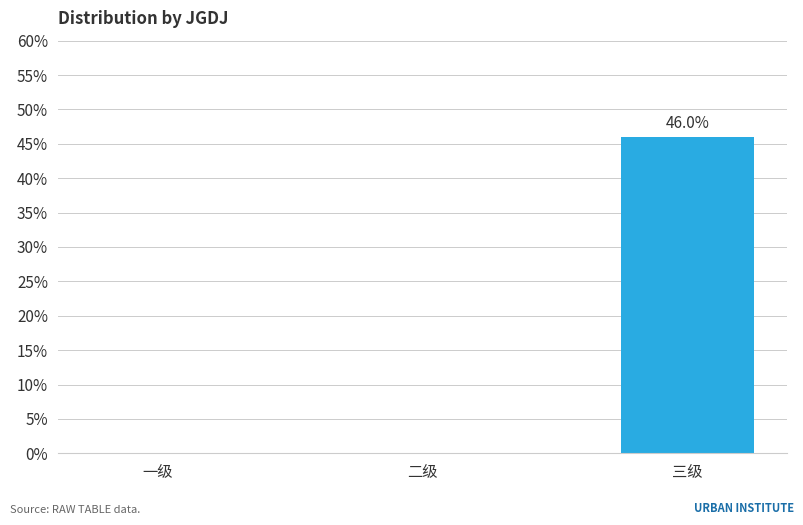

Are the bars horizontal?

No